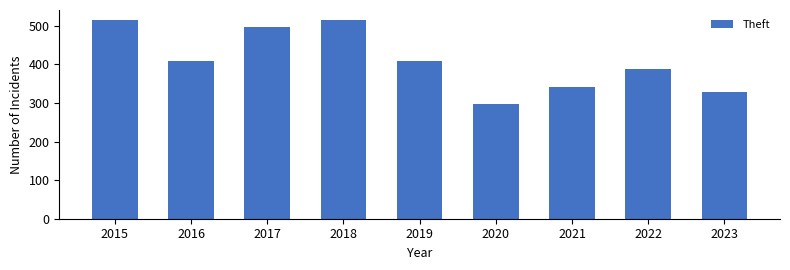

What is the value of the 2nd bar from the left?

409